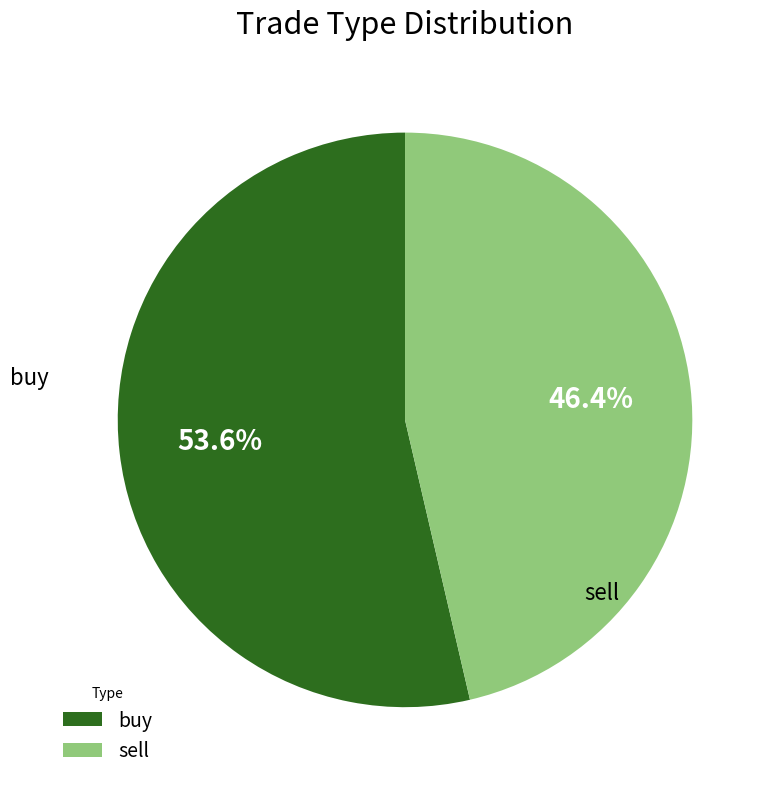

How much of the chart is everything except buy?

46.4%